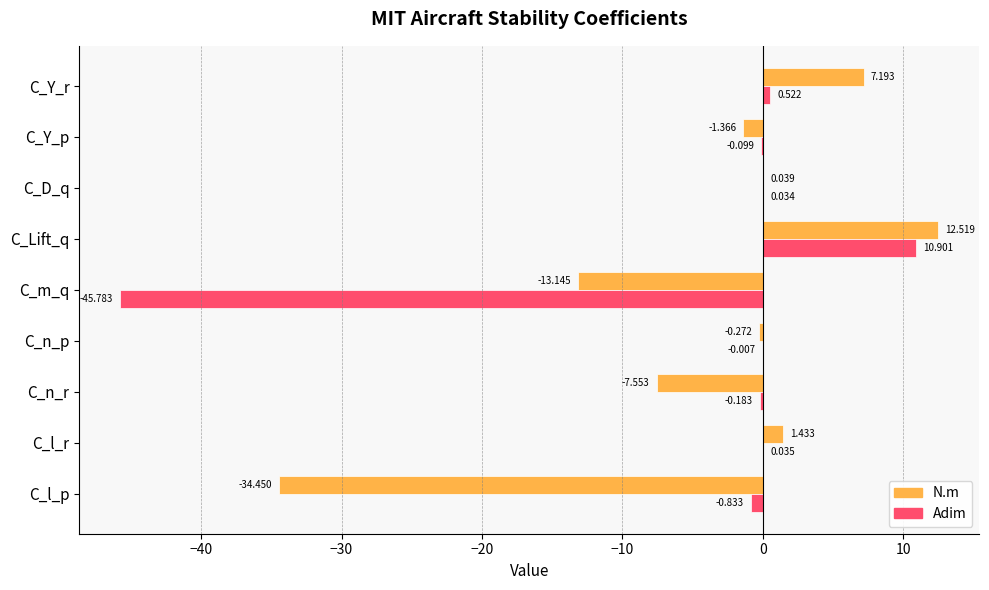

Is the value of N.m at C_Y_p greater than the value of Adim at C_l_p?

No